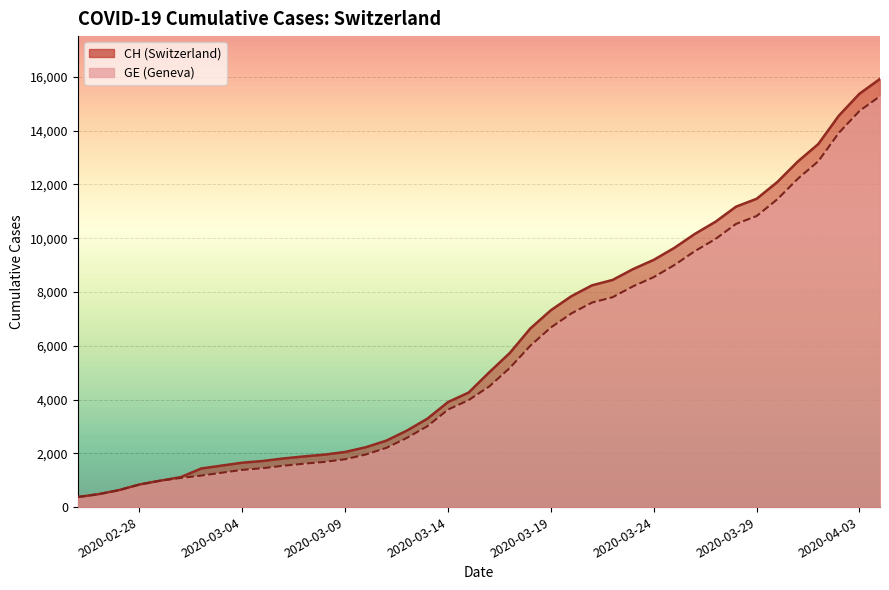

What is the value of the GE point at the 28th from the left?

8213